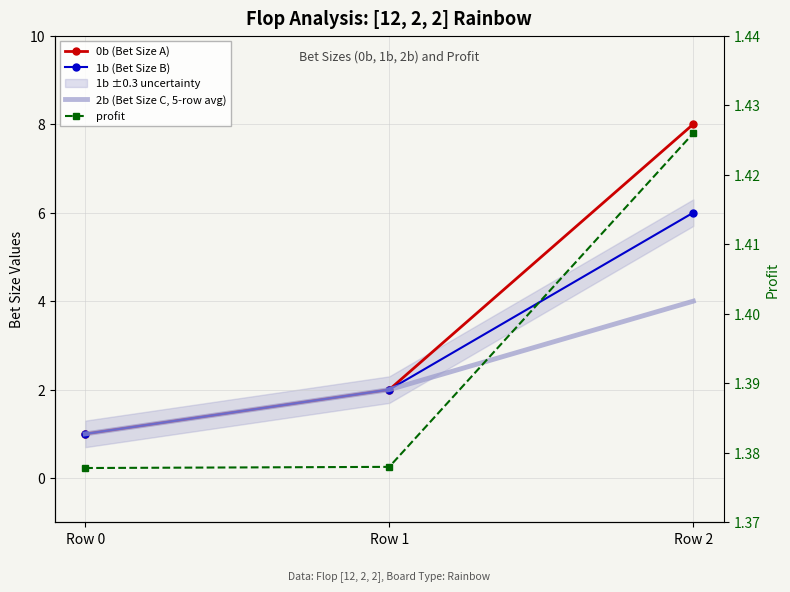

What is the minimum value for profit?

1.4